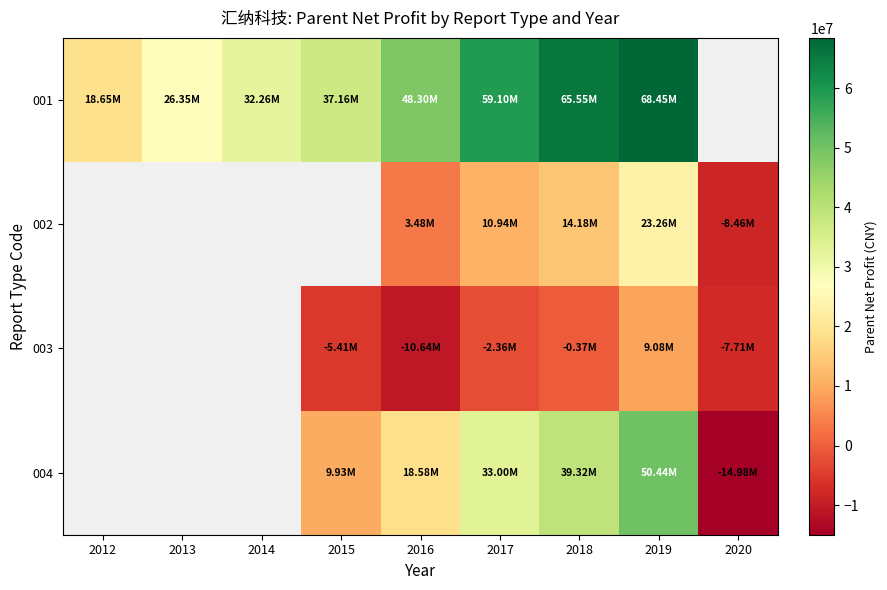

Between 2013 and 2016, which is larger?

2016